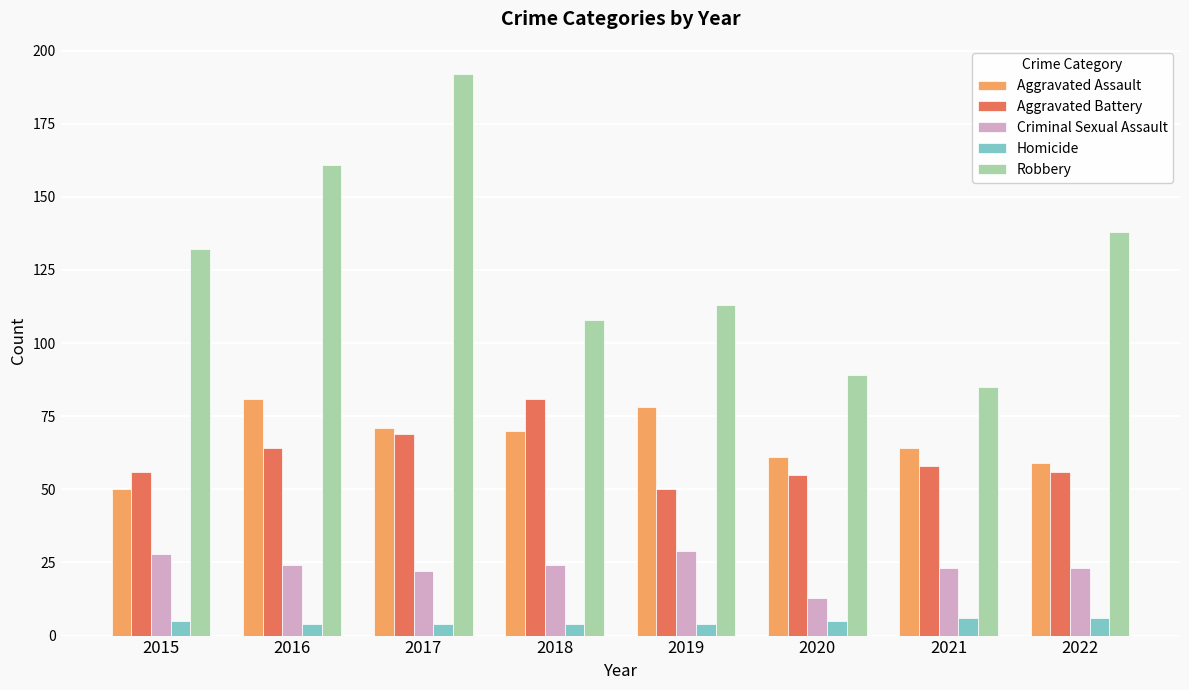

What is the average value of the Aggravated Assault series?

67